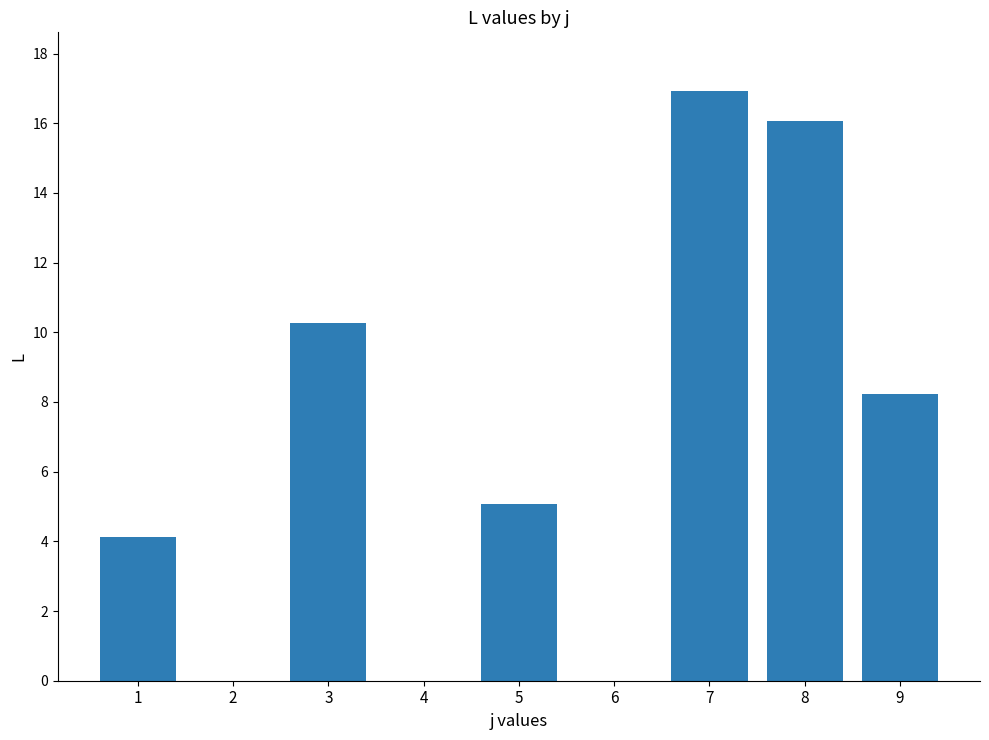

Which category has the highest value across all series?

7